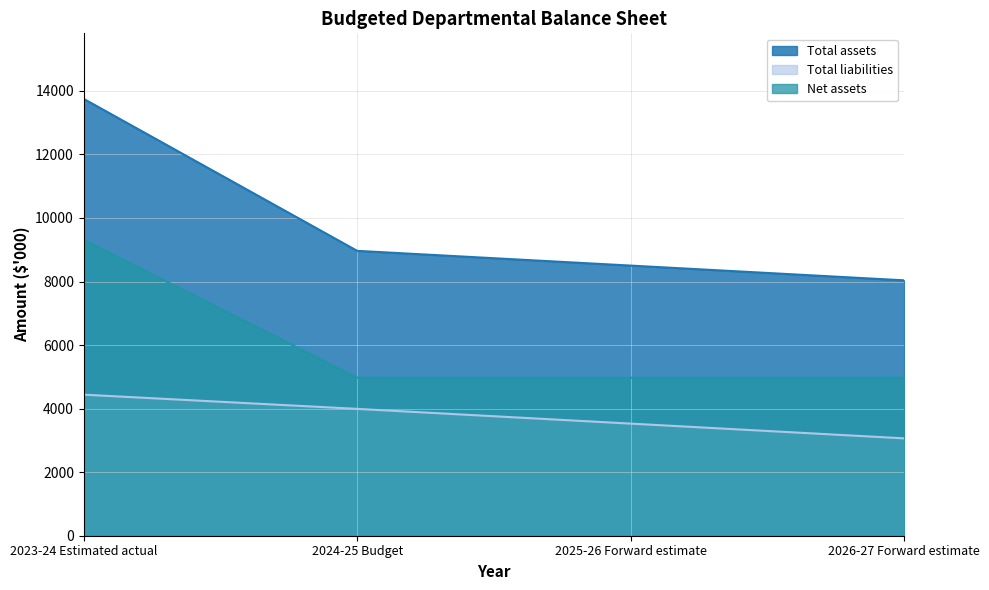

True or false: Total liabilities has more than 0 interior local peaks.

False